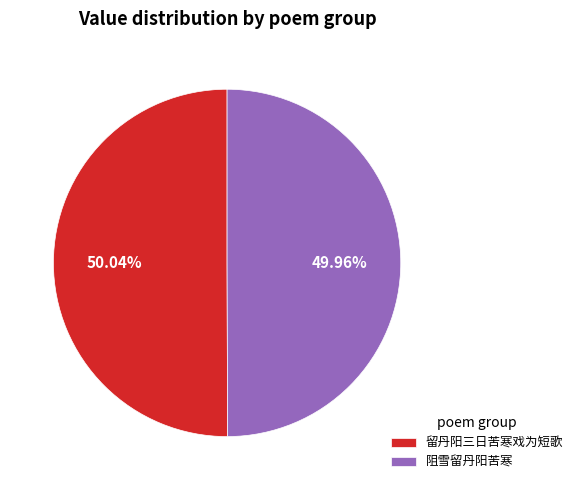

True or false: 留丹阳三日苦寒戏为短歌 accounts for 16% of the total.

False